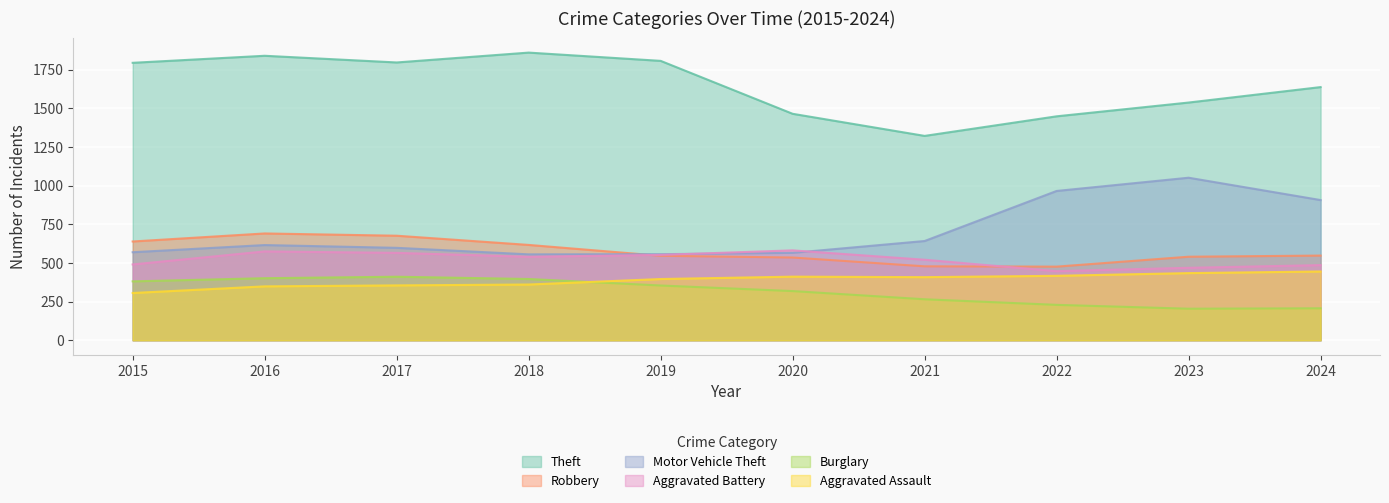

Is the value of Motor Vehicle Theft at 2019 greater than the value of Aggravated Battery at 2023?

Yes